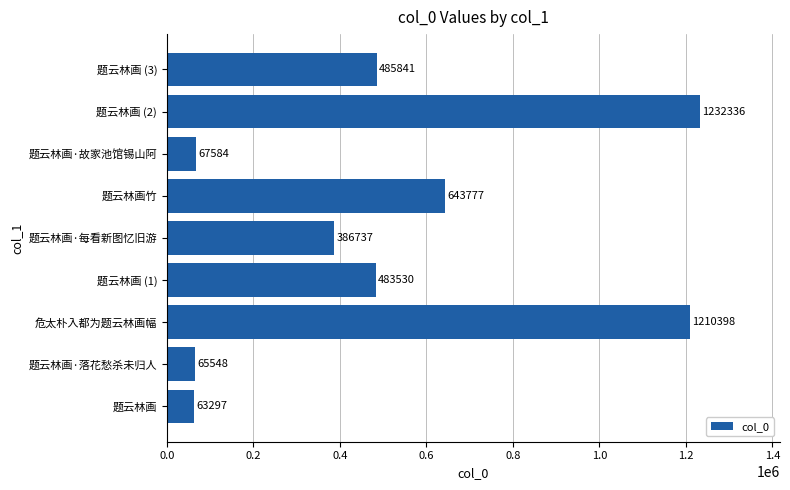

At which label is the value closest to 647816?

题云林画竹